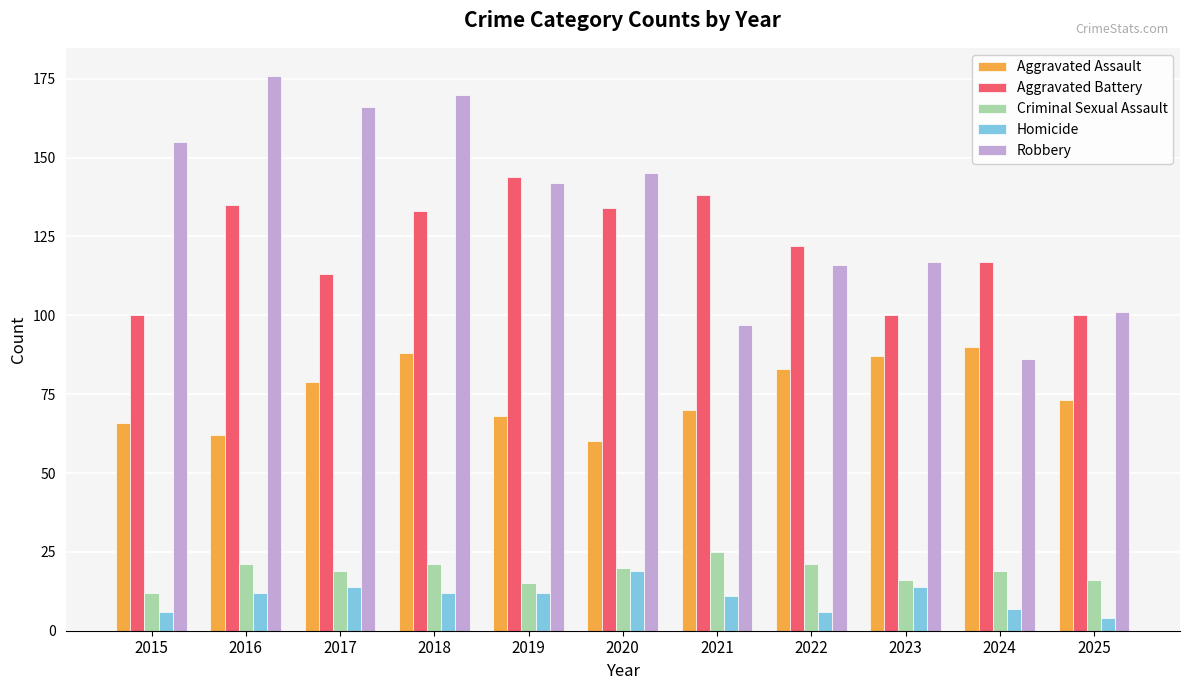

Is the value of Robbery at 2024 greater than the value of Homicide at 2024?

Yes